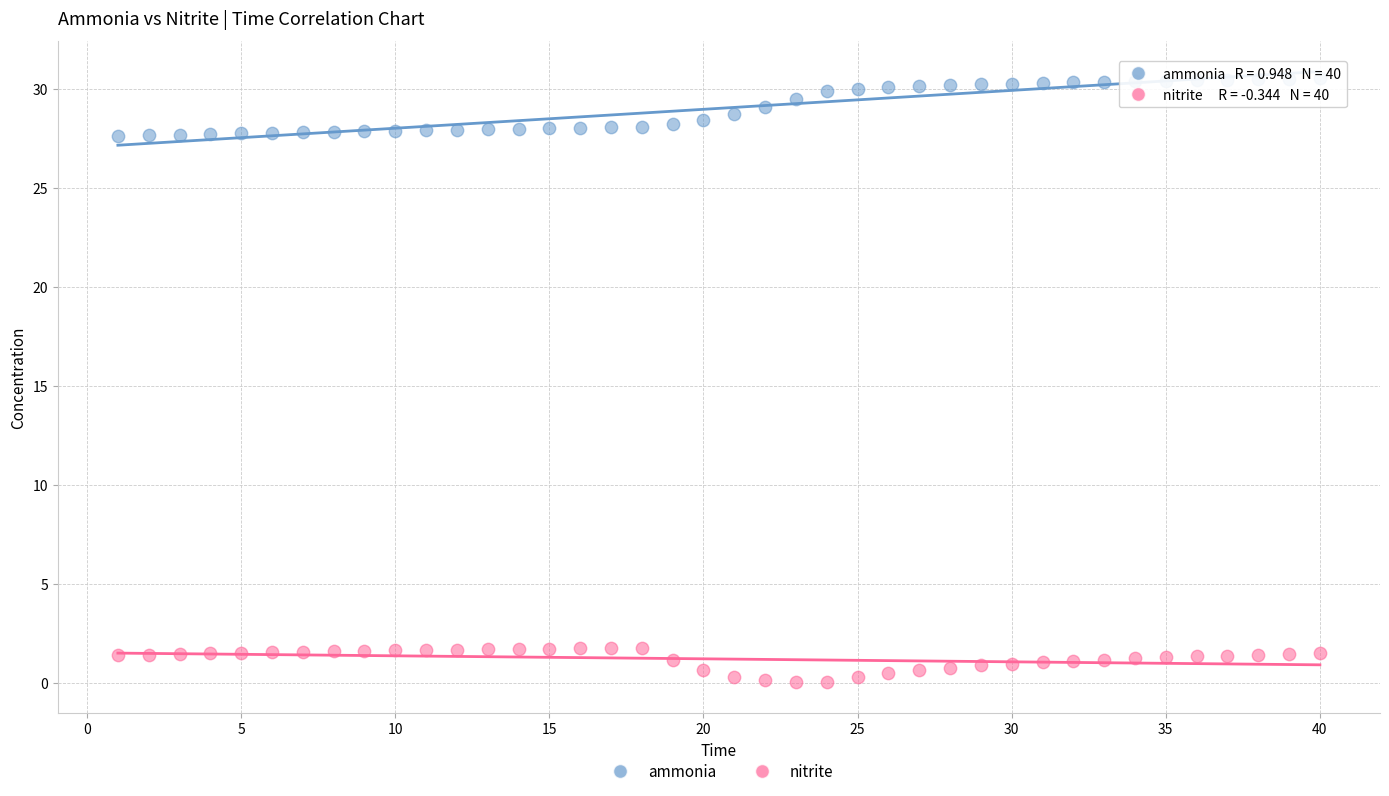

Which series reaches the minimum Y coordinate?

nitrite